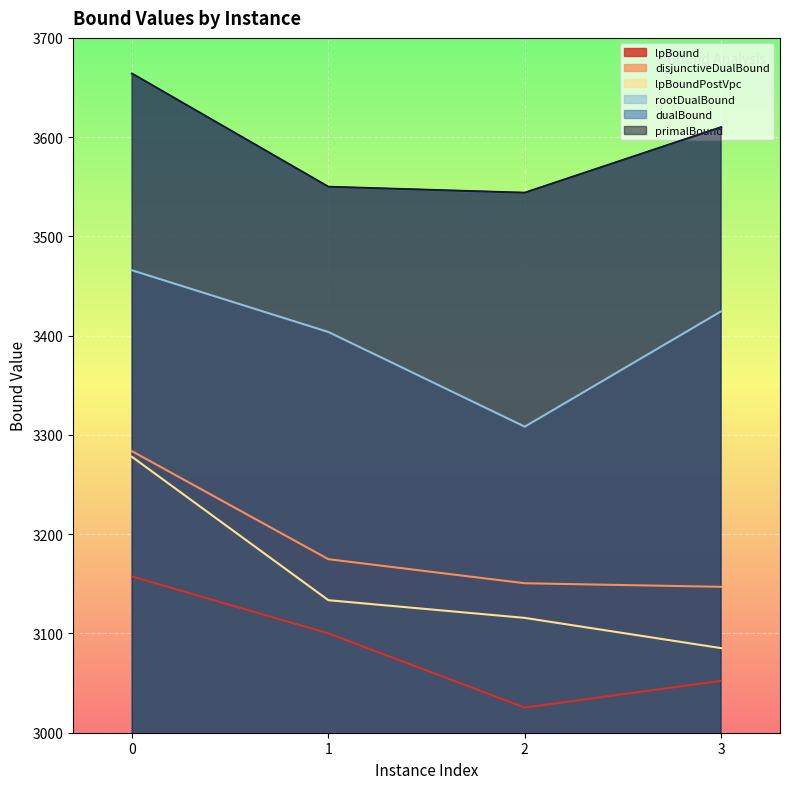

The dualBound series shows 3543.7 at 2. True or false?

True